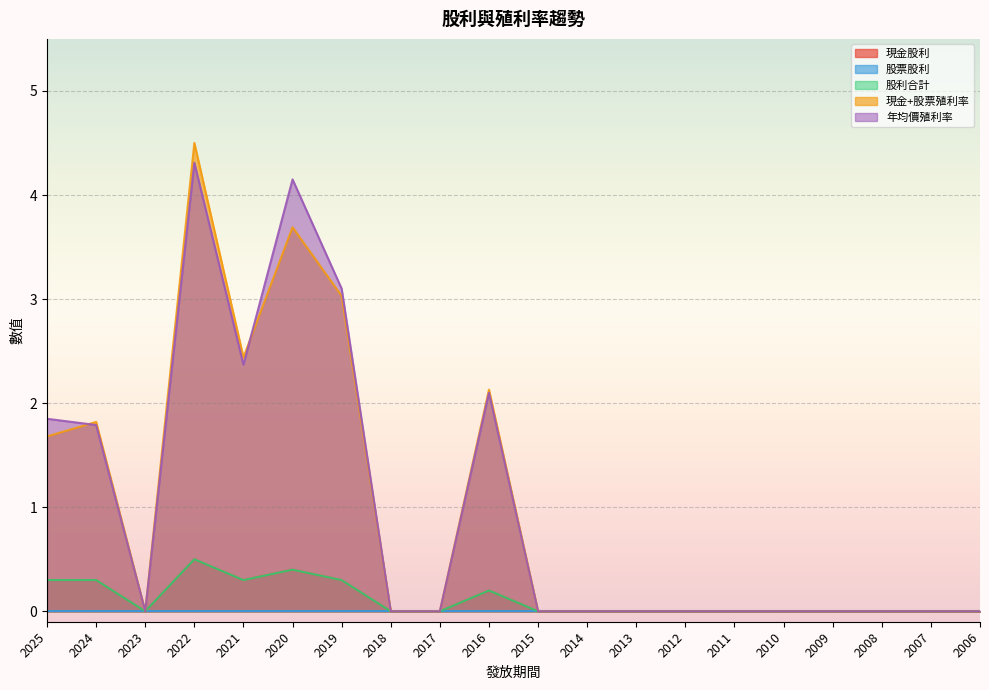

In 股利合計, how many points are higher than both neighbors (excluding endpoints)?

3